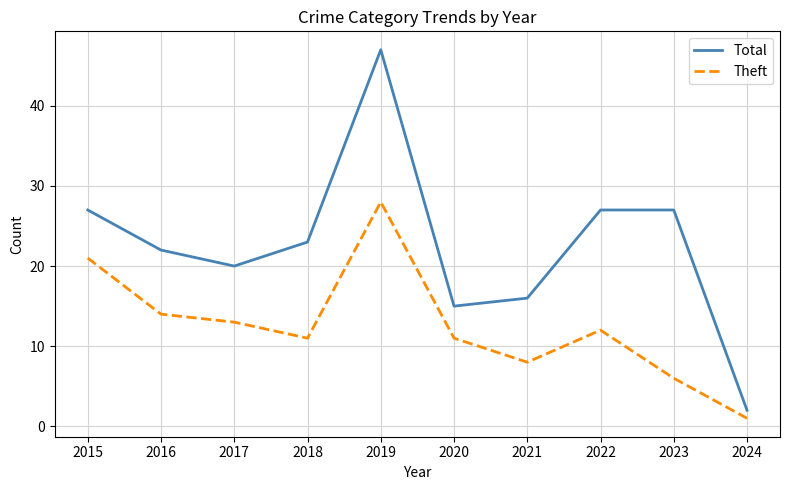

List the series in order of their overall mean, lowest first.

Theft, Total